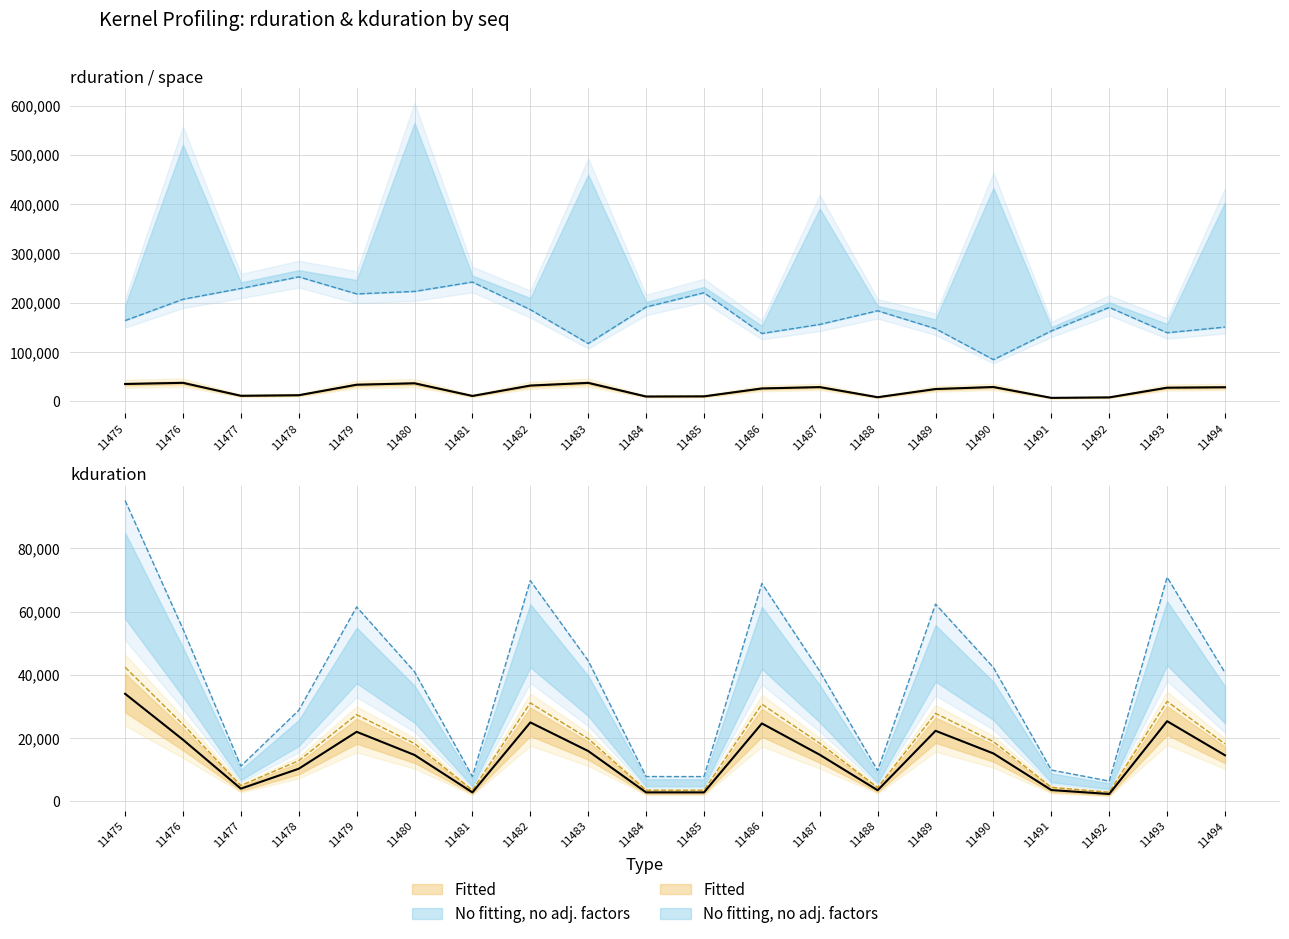

How many data points does each series have?

20